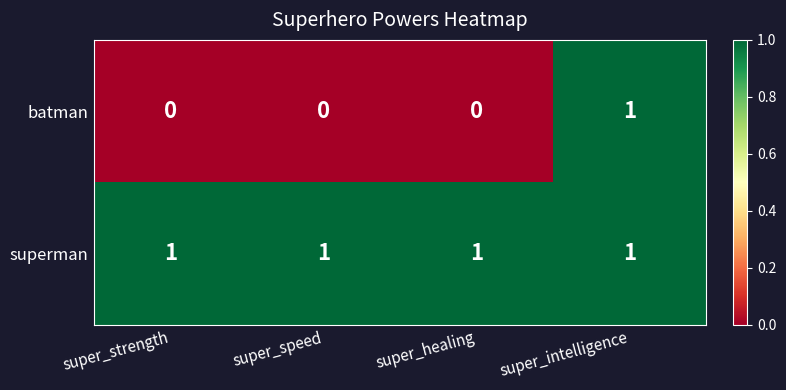

Reading left to right, extract all data points from this chart.

batman: 0	0	0	1
superman: 1	1	1	1